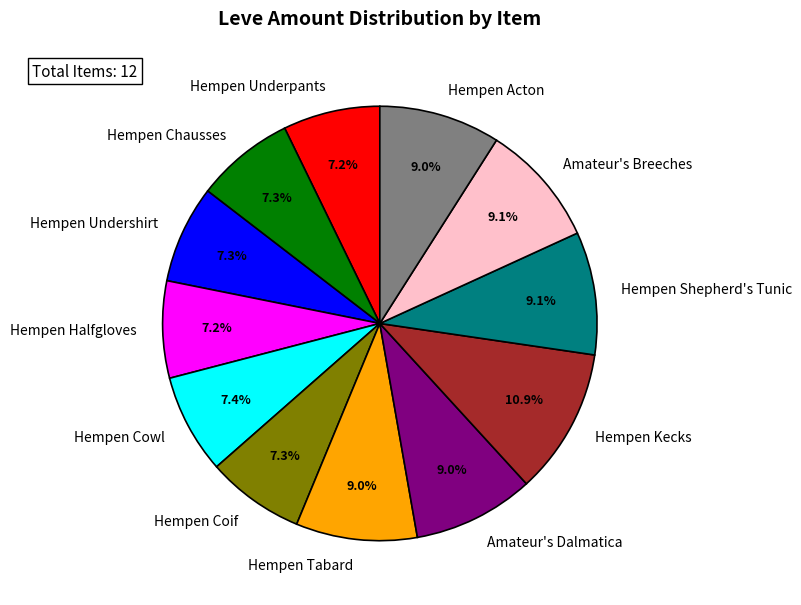

What percentage is NOT represented by Hempen Halfgloves?

92.8%